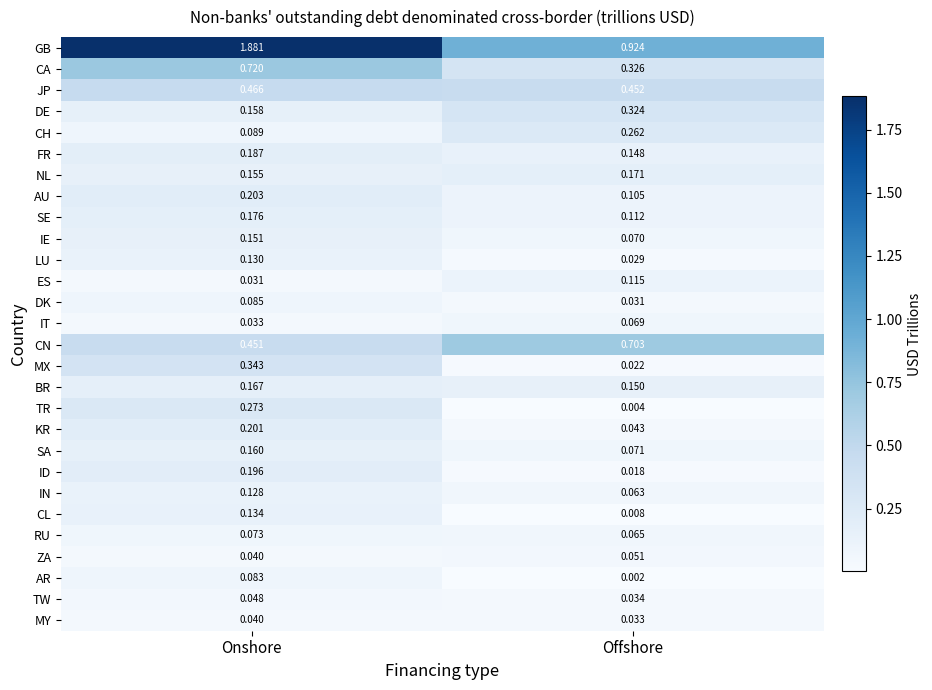

What is the total value across all series at Onshore?

6.8